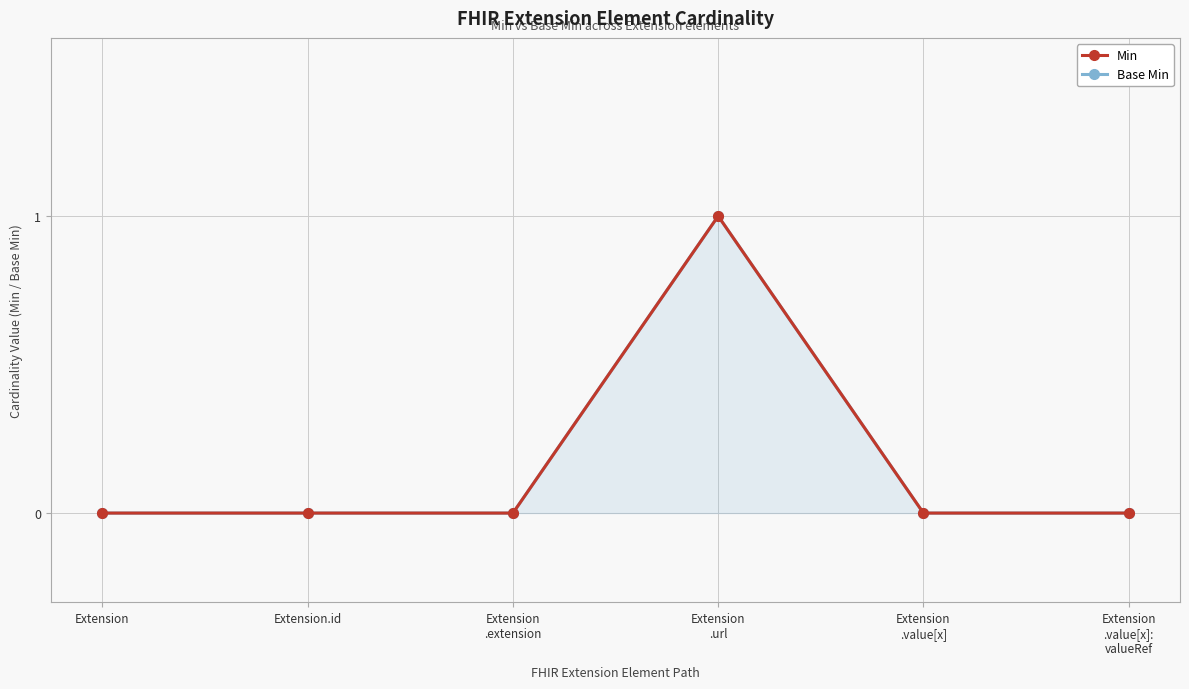

At which label does Base Min reach its peak?

Extension
.url